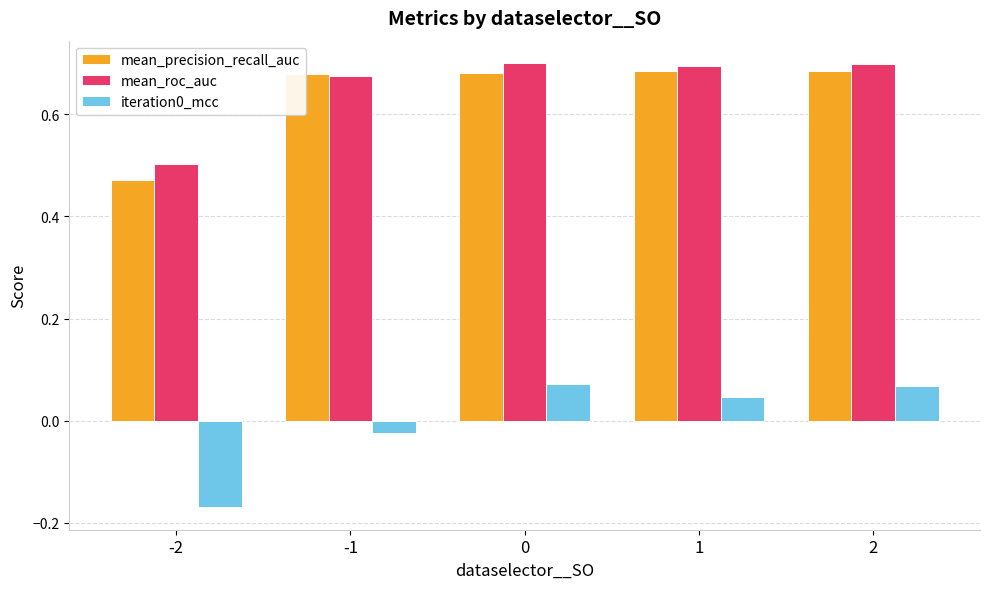

True or false: mean_precision_recall_auc has a value of 0.9 at 0.

False